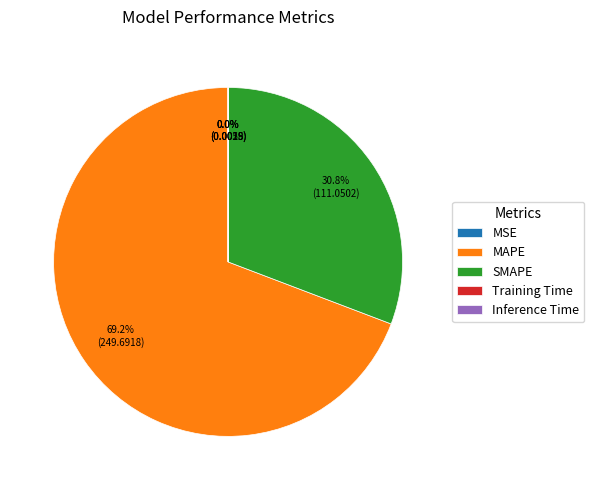

What percentage is NOT represented by MAPE?

30.8%